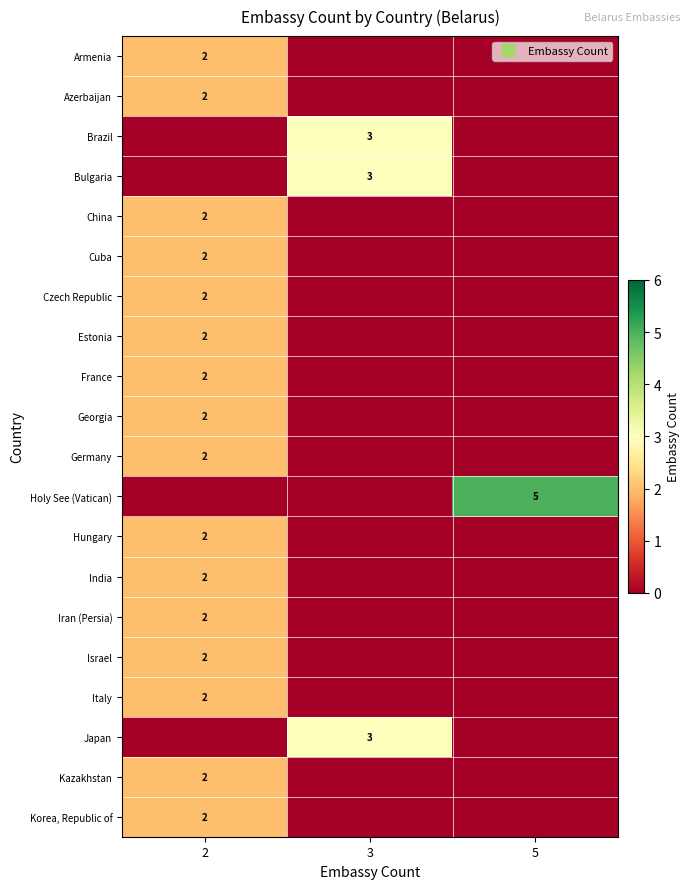

What is the total value across all series at 5?

5